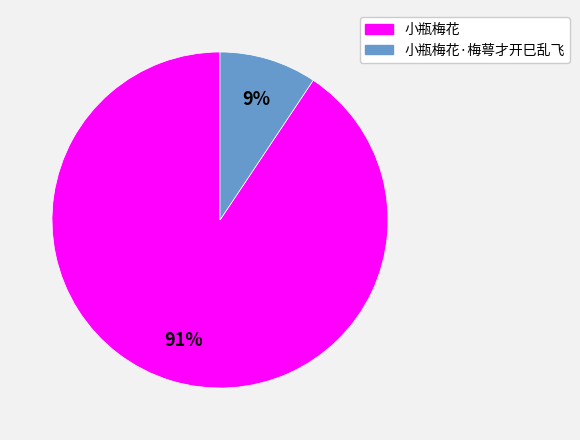

Which has a higher value, 小瓶梅花 or 小瓶梅花·梅萼才开巳乱飞?

小瓶梅花